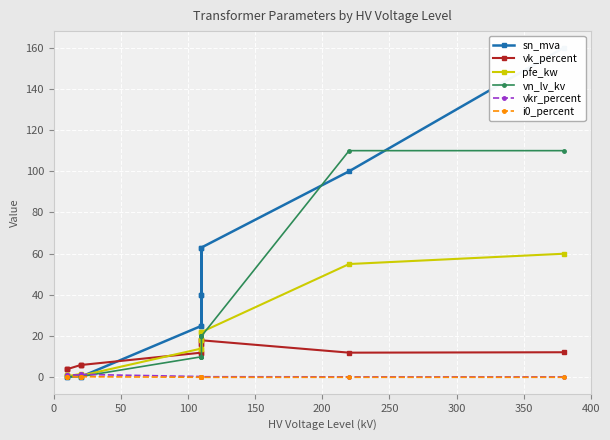

Which series has the widest spread of values?

sn_mva